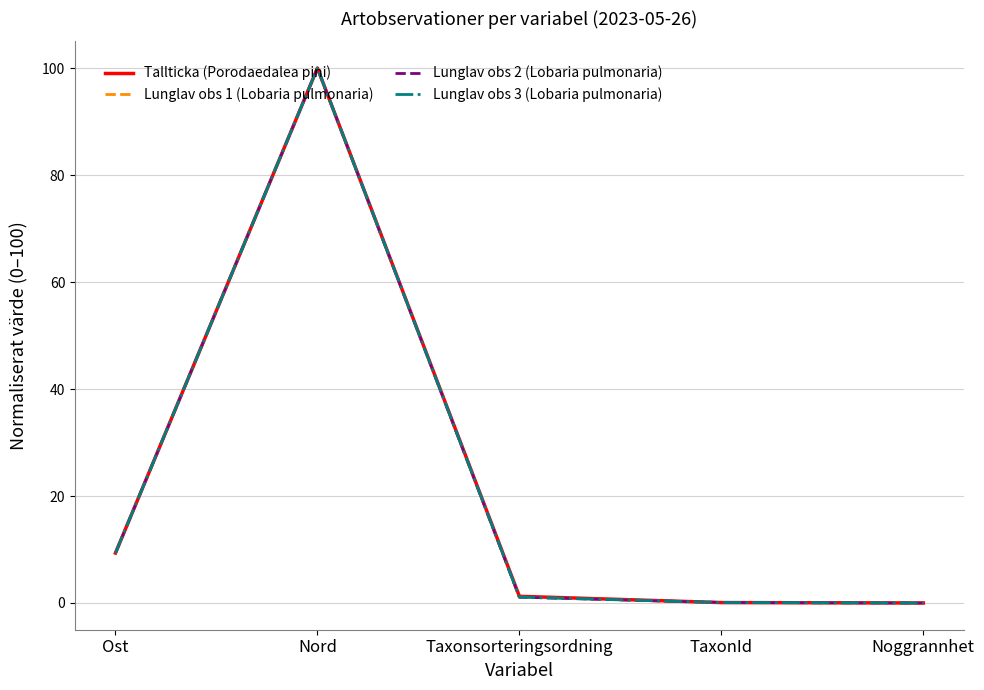

What is the difference between the second highest and second lowest values in the Lunglav obs 1 (Lobaria pulmonaria) series?

9.2